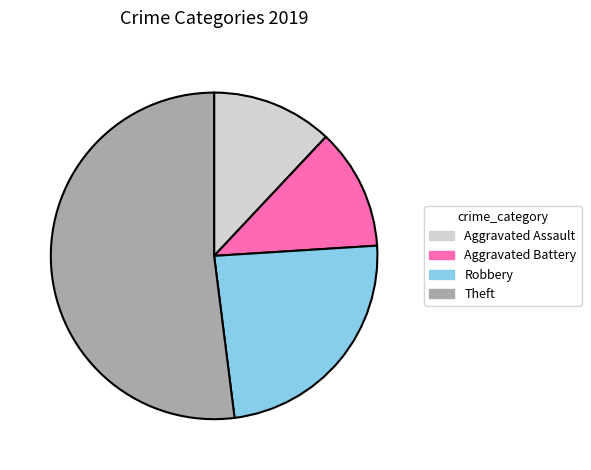

Count the number of slices in the pie.

4